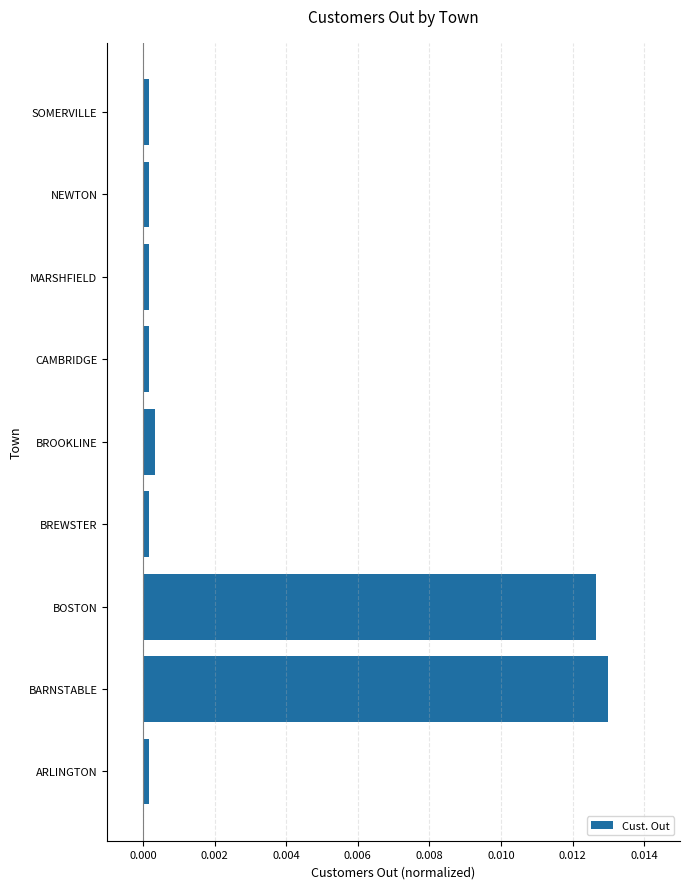

At which category does the chart reach its peak across all series?

BARNSTABLE